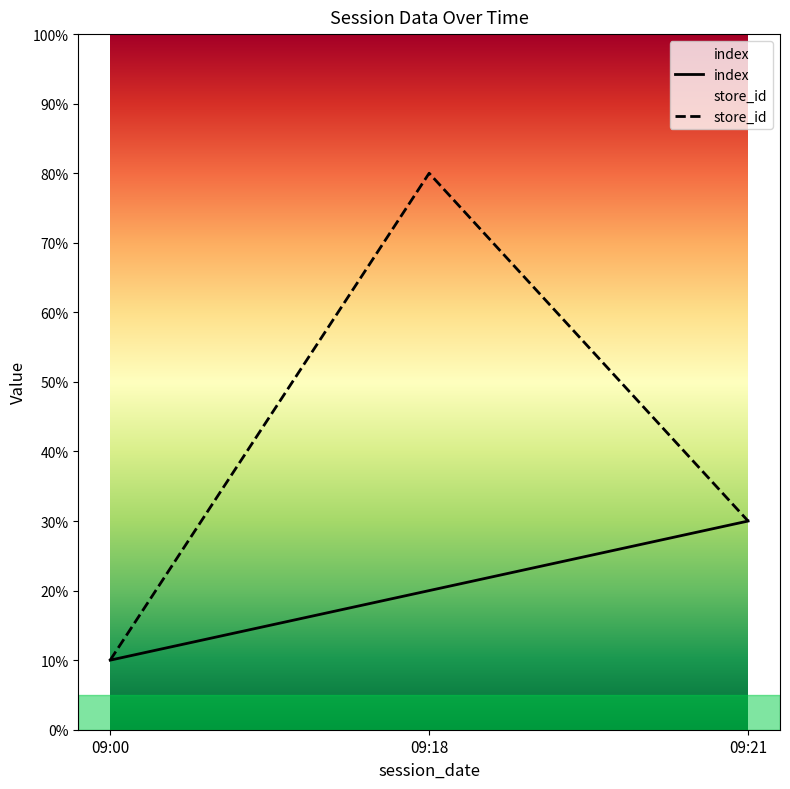

Where does the store_id series first go above 3?

09:18